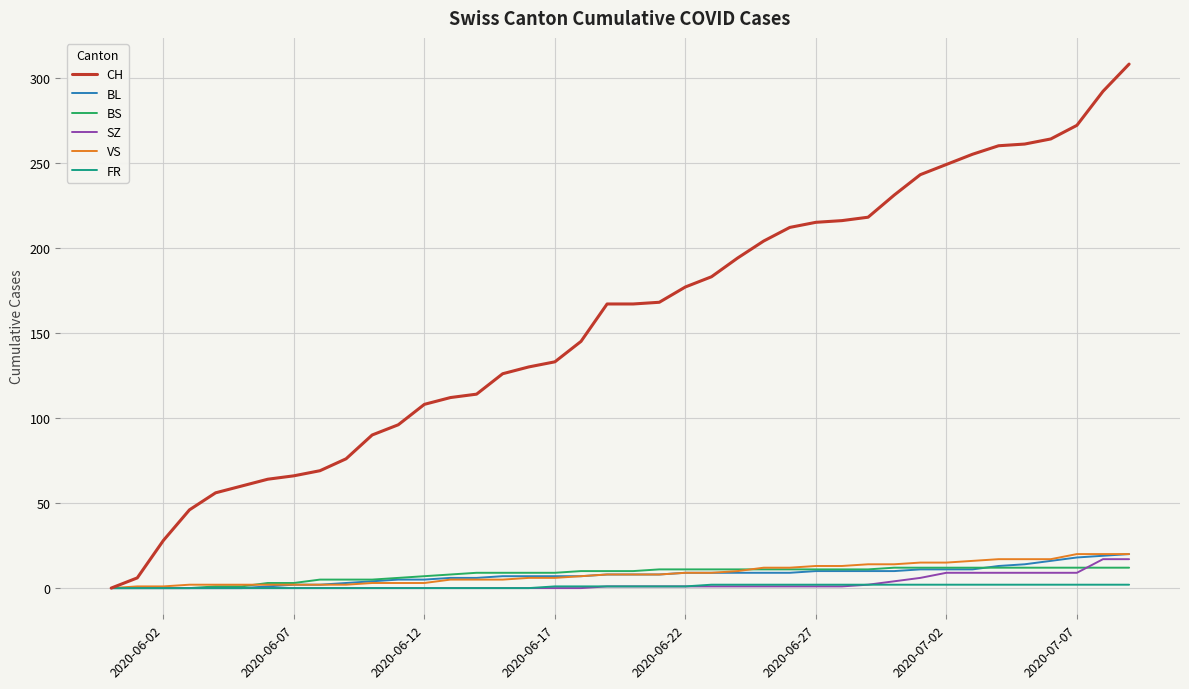

Which series has the largest total across all categories?

CH